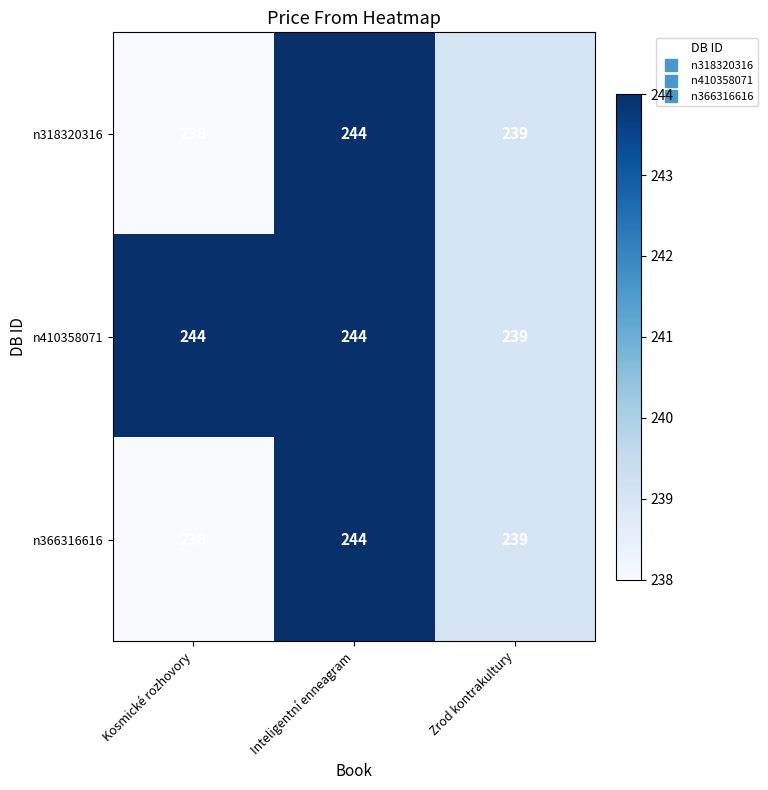

Between Kosmické rozhovory and Zrod kontrakultury, which series saw the biggest shift?

n410358071